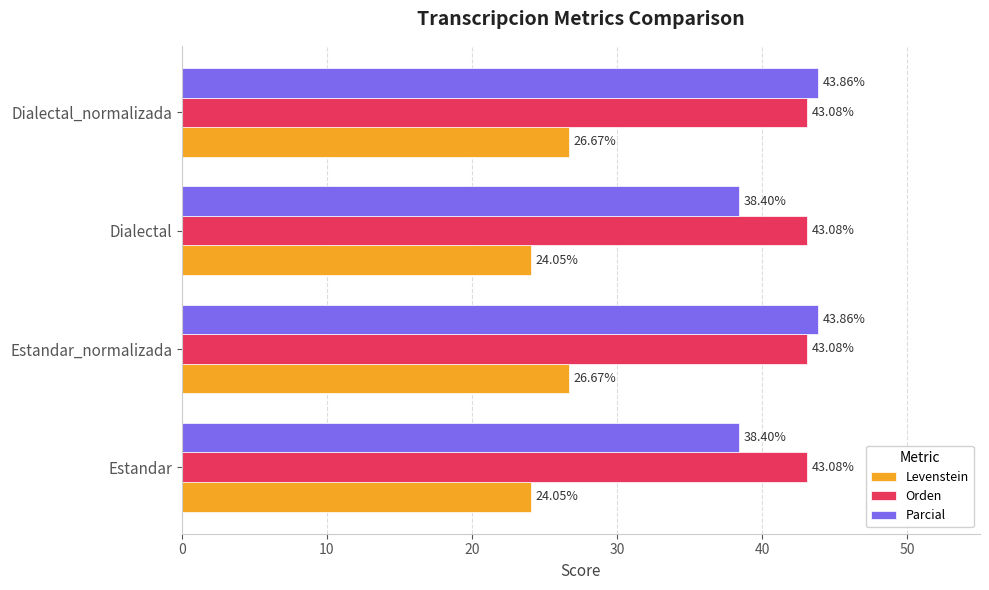

Is the value of Levenstein at Estandar greater than the value of Orden at Dialectal?

No